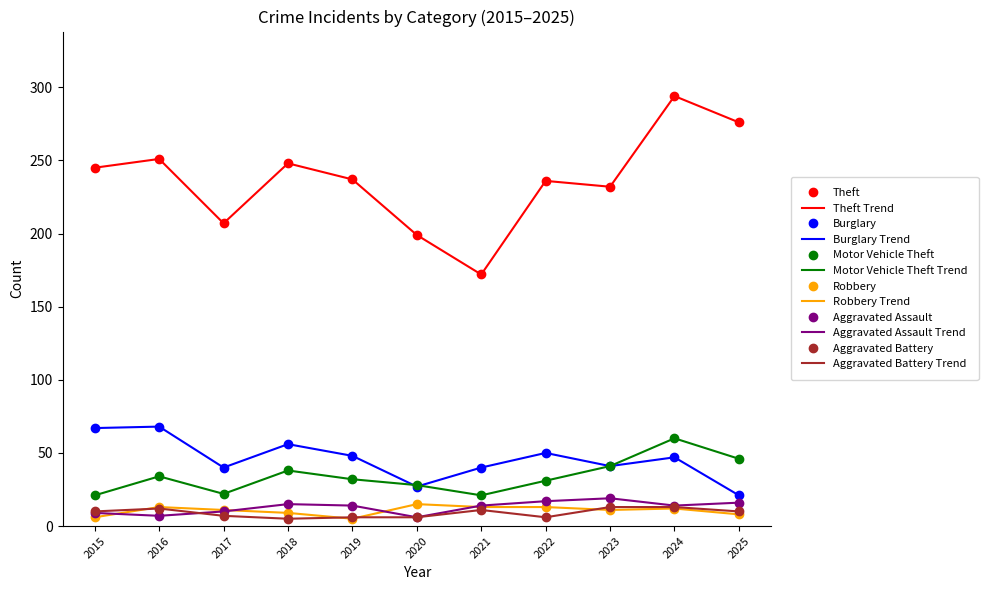

How many data points in Robbery are less than 11?

4